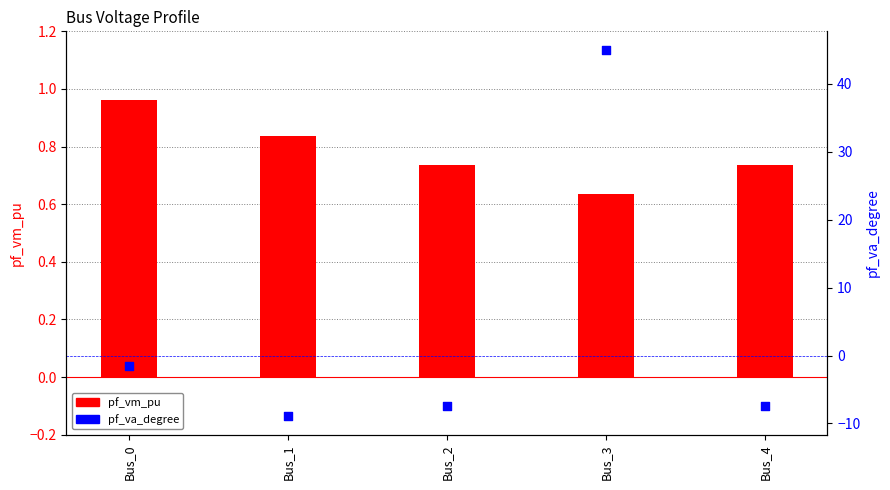

At which category is the sum across all series the highest?

Bus_3